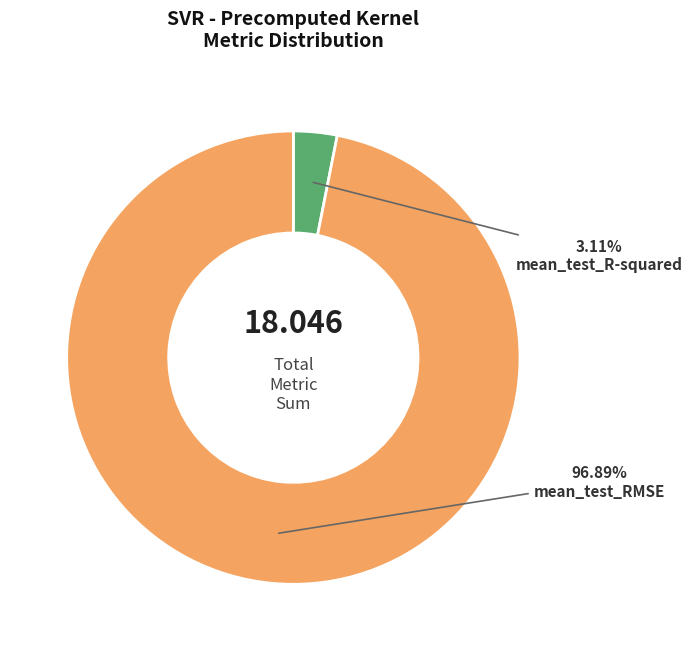

To the nearest percent, what is the combined percentage of mean_test_RMSE and mean_test_R-squared?

100%